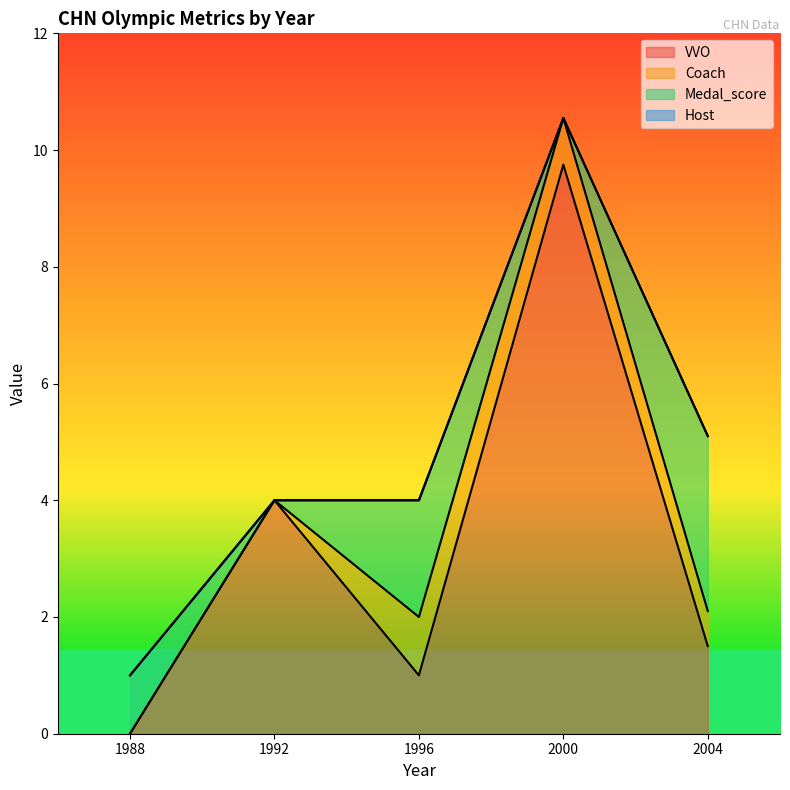

Is the value of Coach at 1996 greater than the value of Medal_score at 1992?

Yes